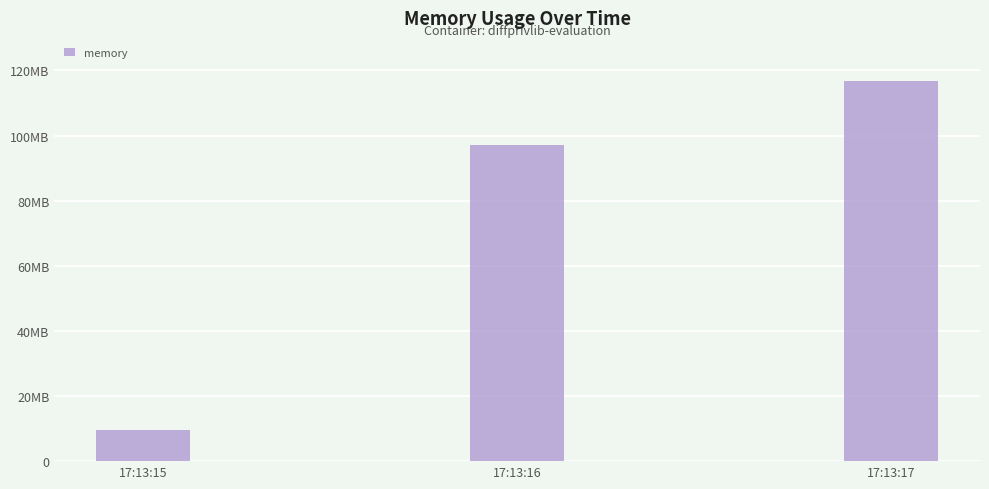

Which has a higher value, 17:13:16 or 17:13:17?

17:13:17